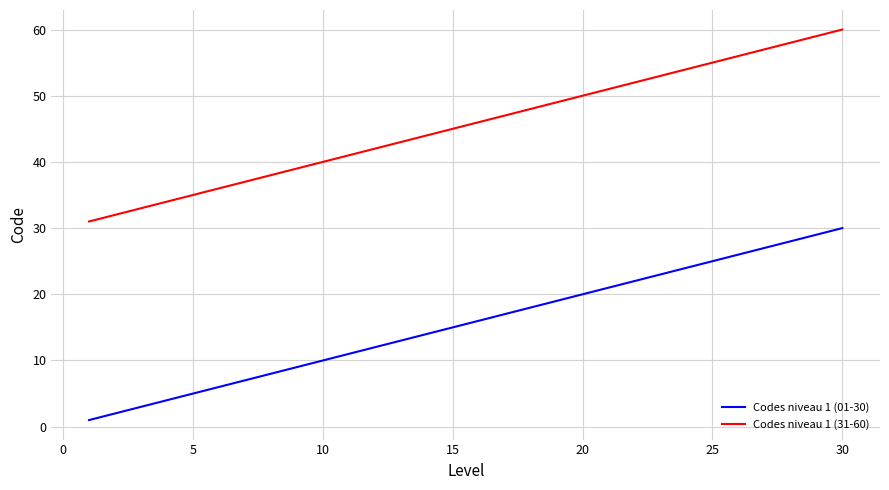

Which series has the largest total across all categories?

Codes niveau 1 (31-60)